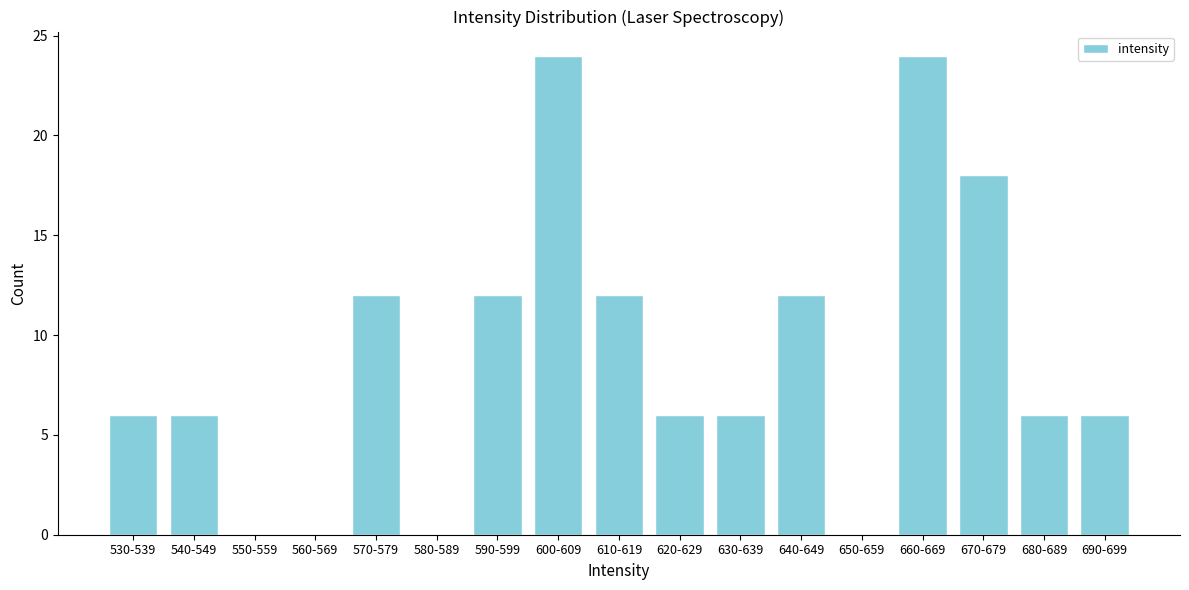

Reading left to right, list all the values displayed in this chart.

530-539=6	540-549=6	550-559=0	560-569=0	570-579=12	580-589=0	590-599=12	600-609=24	610-619=12	620-629=6	630-639=6	640-649=12	650-659=0	660-669=24	670-679=18	680-689=6	690-699=6